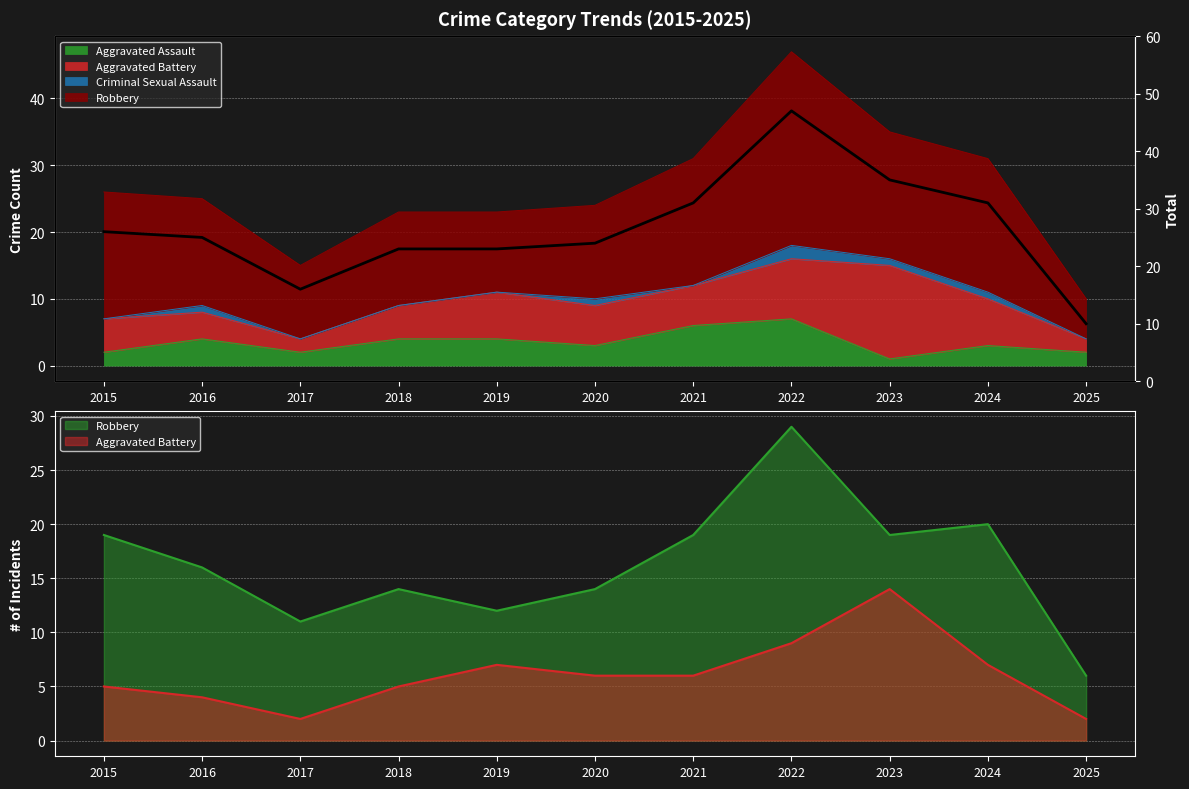

How many categories are shown in the chart?

11